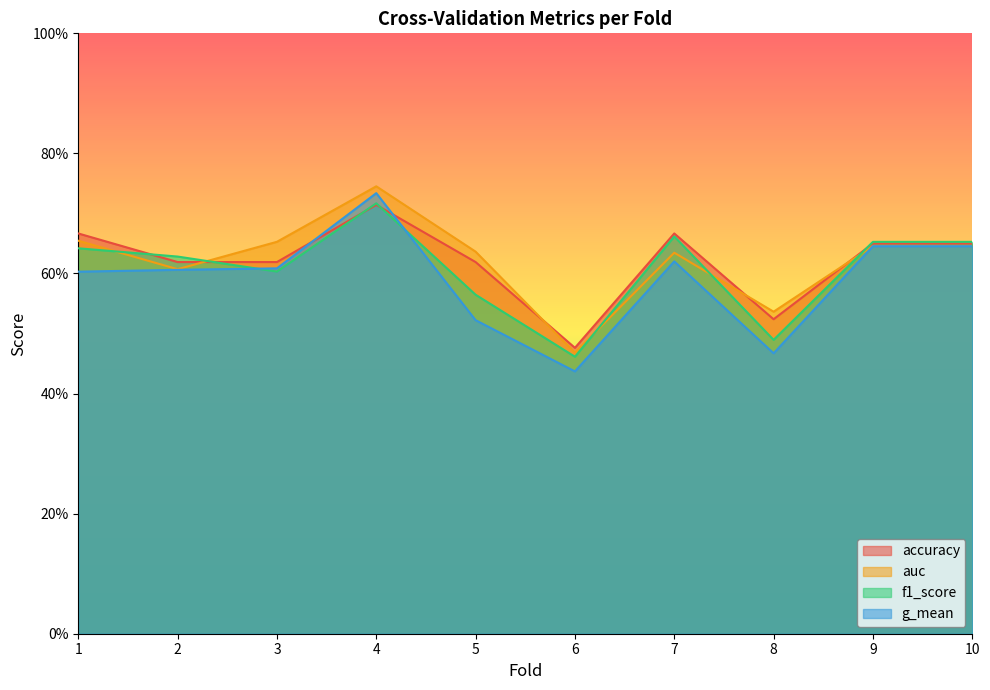

Between 1 and 3, which series saw the biggest shift?

accuracy